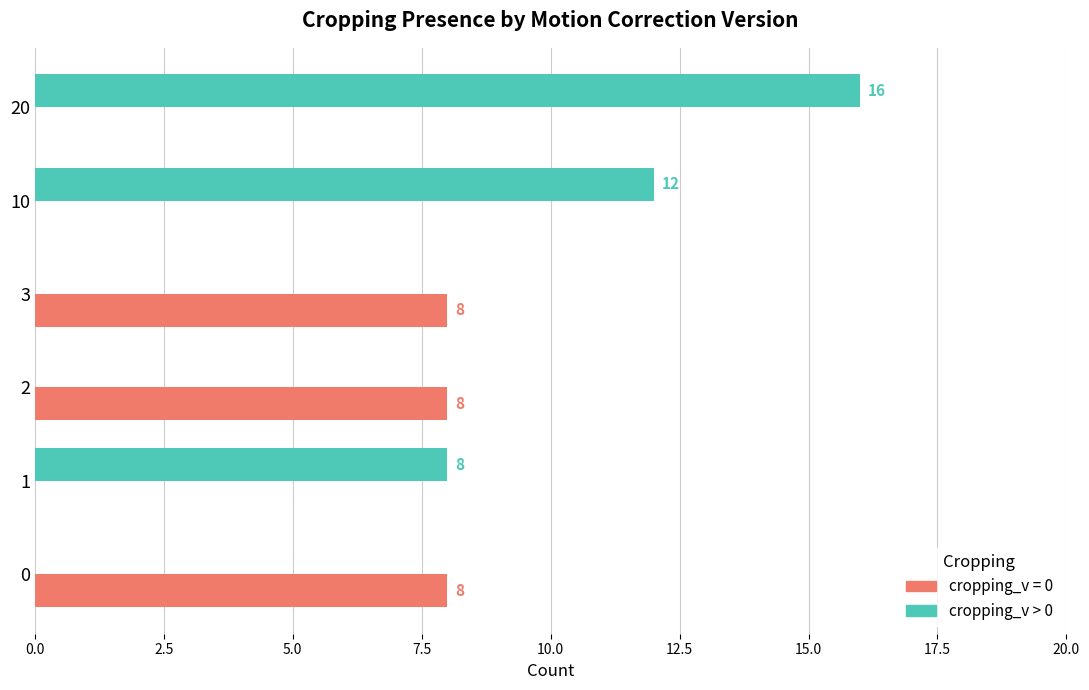

At which category is the sum across all series the highest?

20